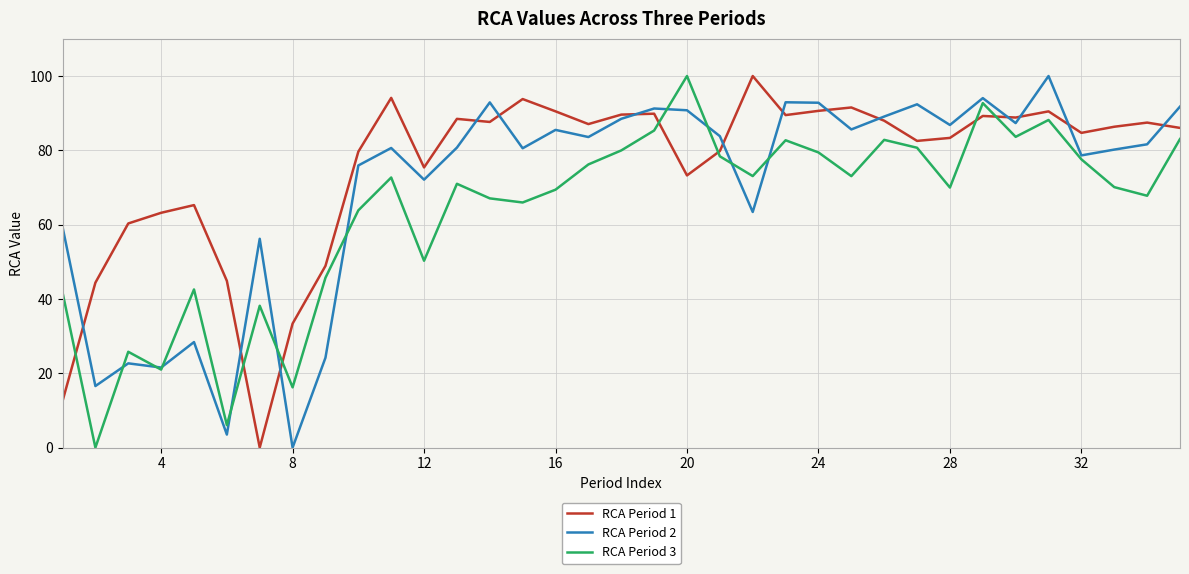

Rank the series by their average value, from lowest to highest.

RCA Period 3, RCA Period 2, RCA Period 1